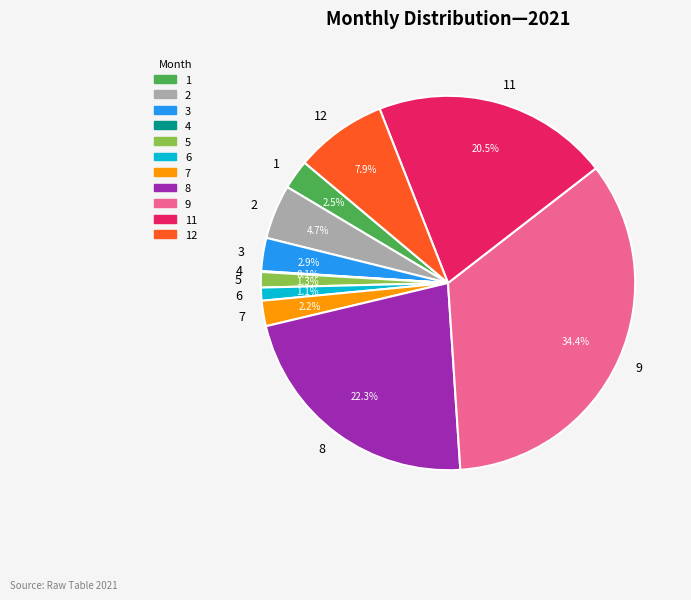

Is there a majority slice in this chart?

No